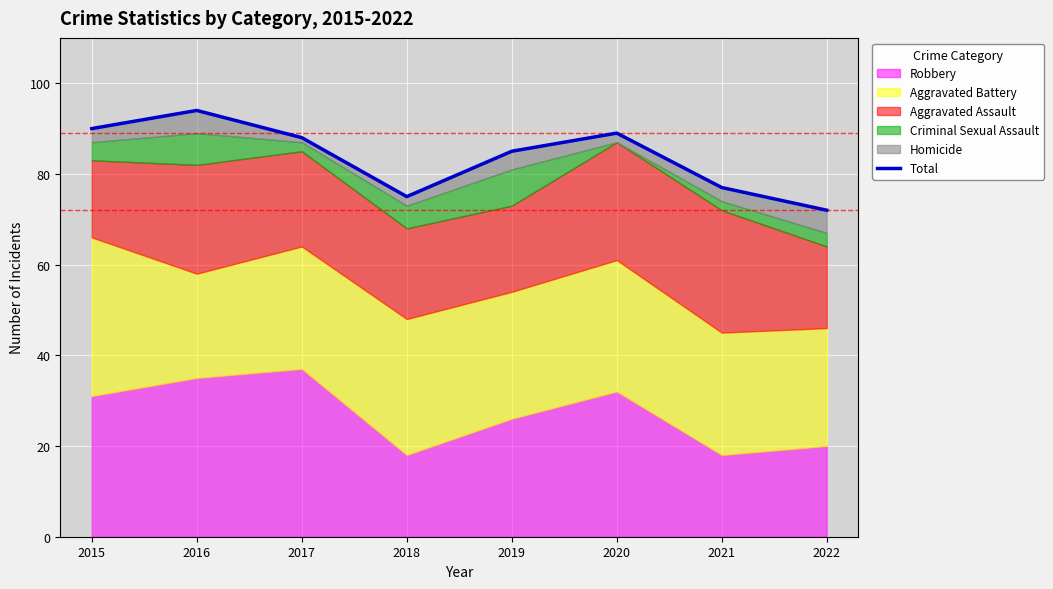

Where does the data first go above 88?

2015